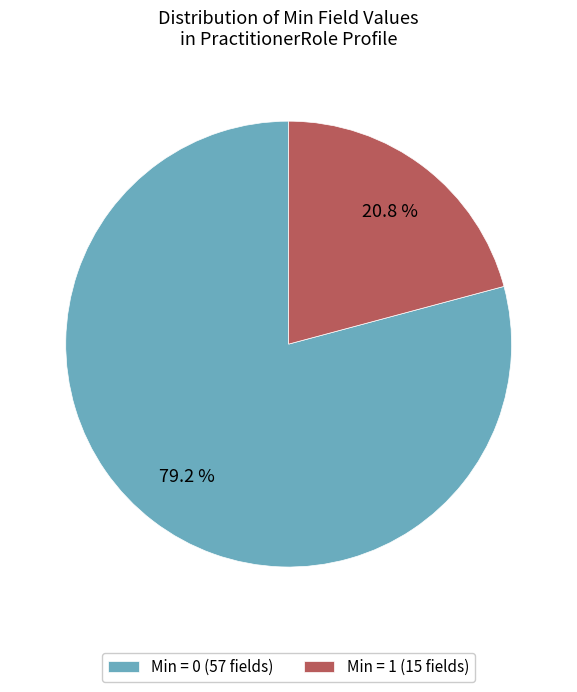

Combined, what portion of the pie is Min = 1 (15 fields) and Min = 0 (57 fields)?

100.0%